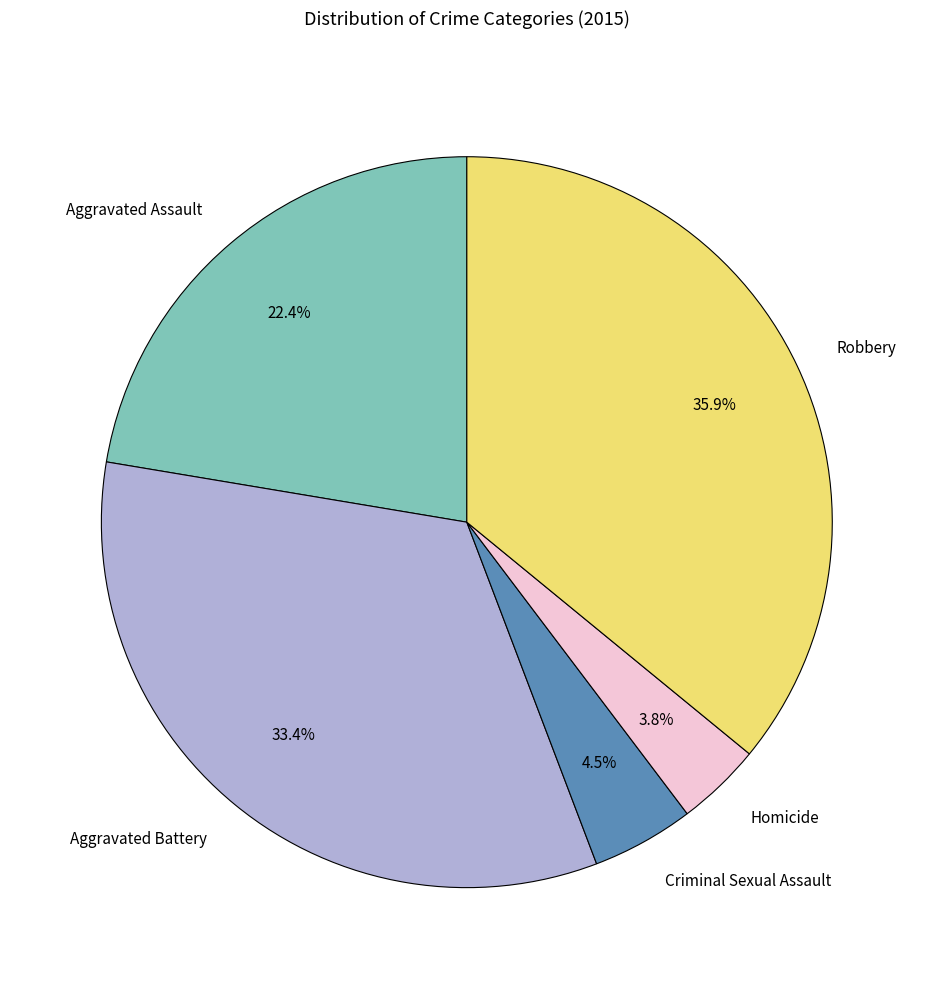

How many slices are in this pie chart?

5